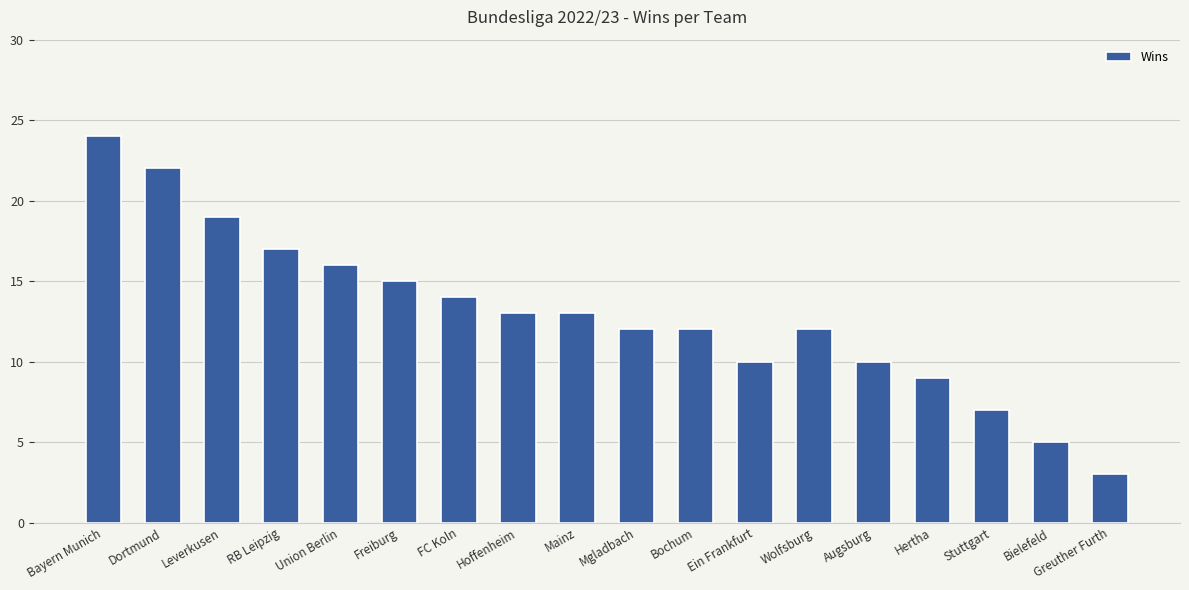

What is the label of the 17th bar from the left?

Bielefeld